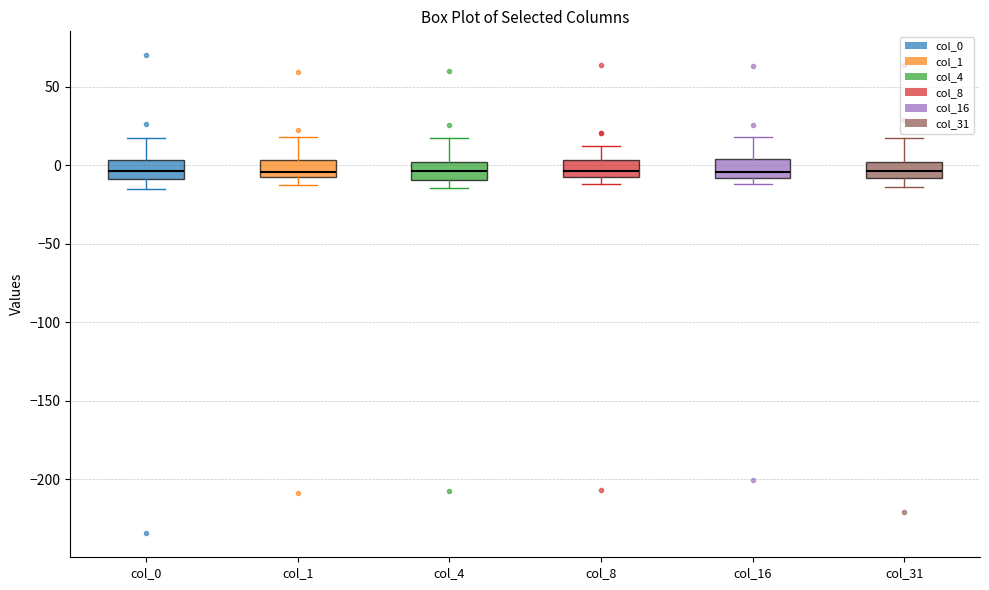

Where is the lower edge of the box for col_1 on the y-axis? The values are not printed on the chart, so give them approximately, as read against the axis.

-5